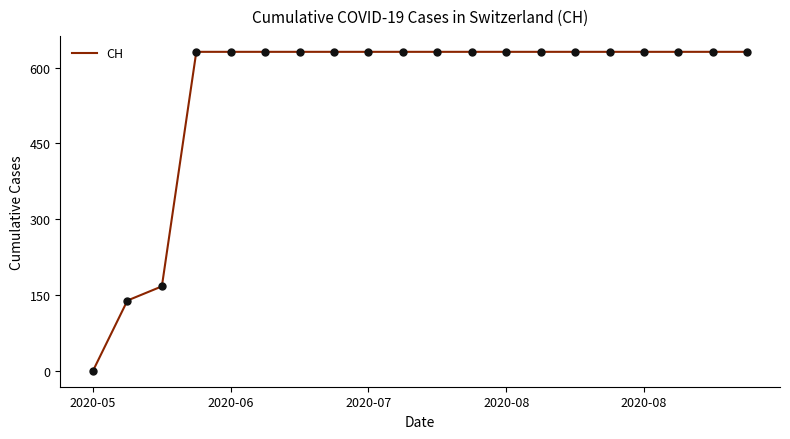

What is the difference between the maximum and minimum values?

631